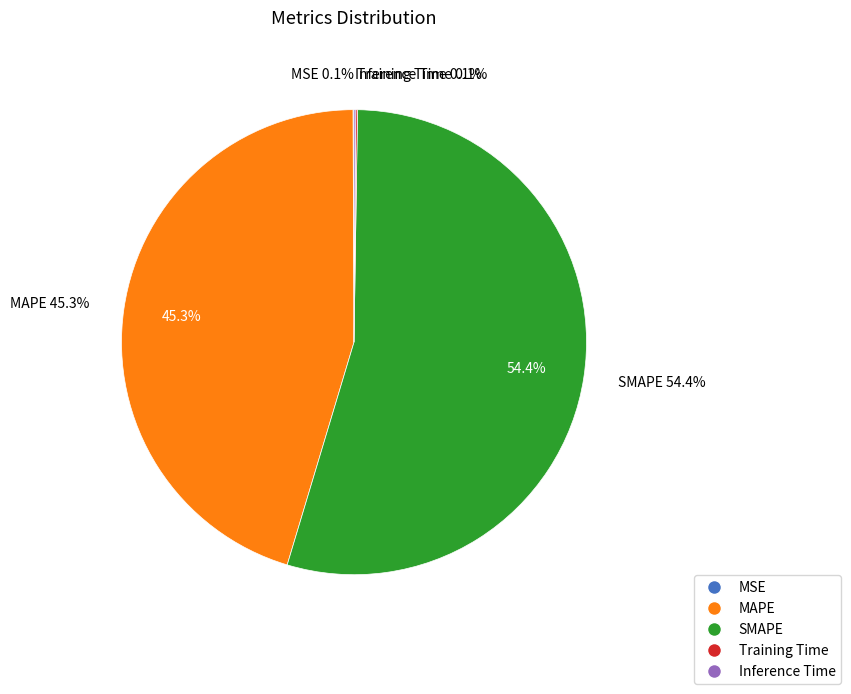

Rank the categories by value from lowest to highest.

MSE, Training Time, Inference Time, MAPE, SMAPE